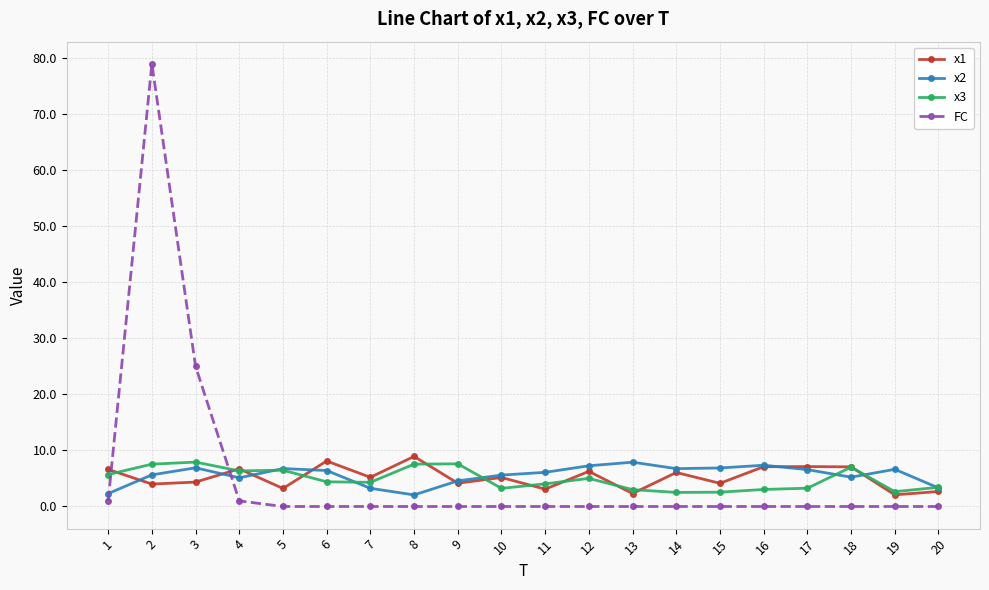

What is the minimum value for x2?

2.1